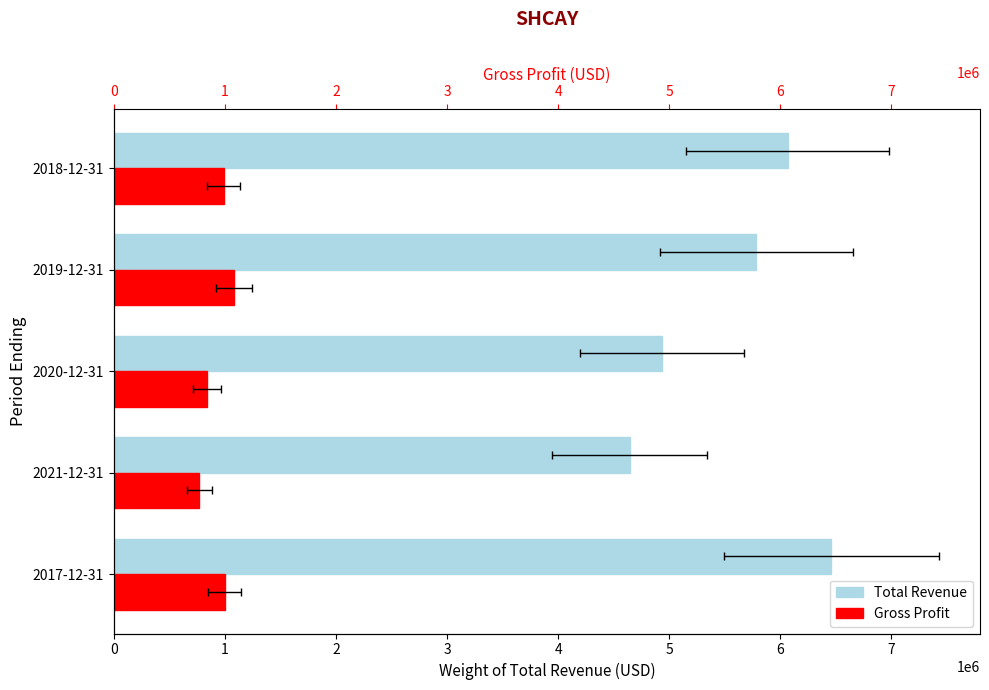

Between 2020-12-31 and 2018-12-31, which series saw the biggest shift?

Total Revenue